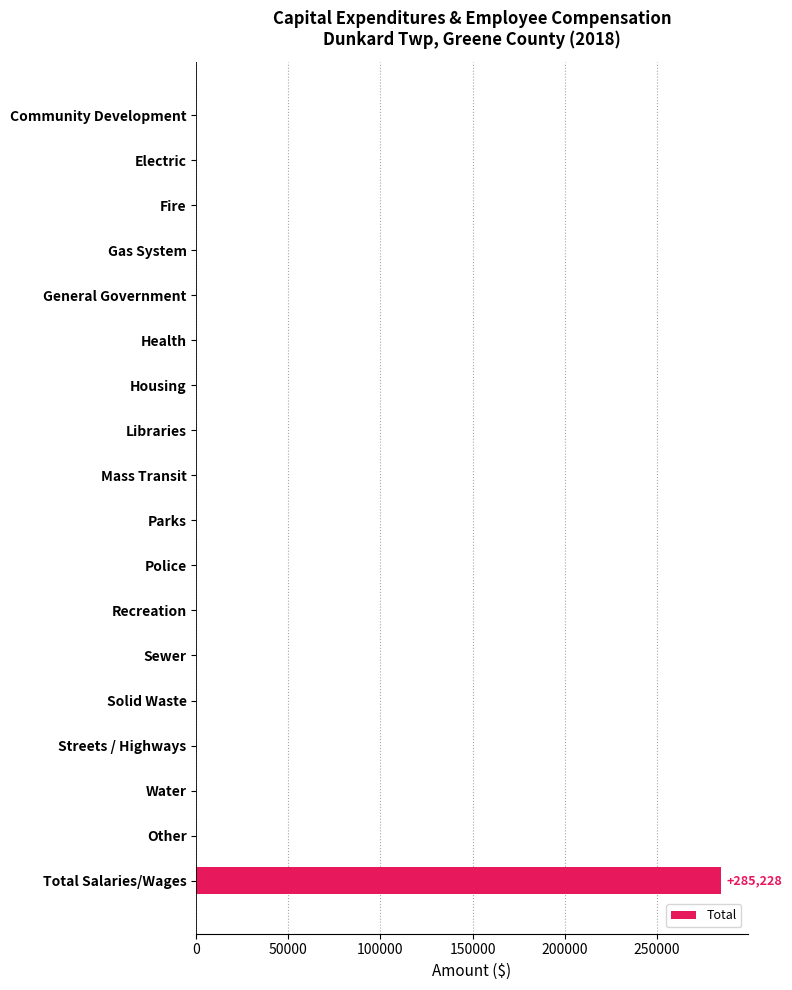

Reading bottom to top, transcribe all the data shown in this chart.

Total Salaries/Wages=285228	Other=0	Water=0	Streets / Highways=0	Solid Waste=0	Sewer=0	Recreation=0	Police=0	Parks=0	Mass Transit=0	Libraries=0	Housing=0	Health=0	General Government=0	Gas System=0	Fire=0	Electric=0	Community Development=0